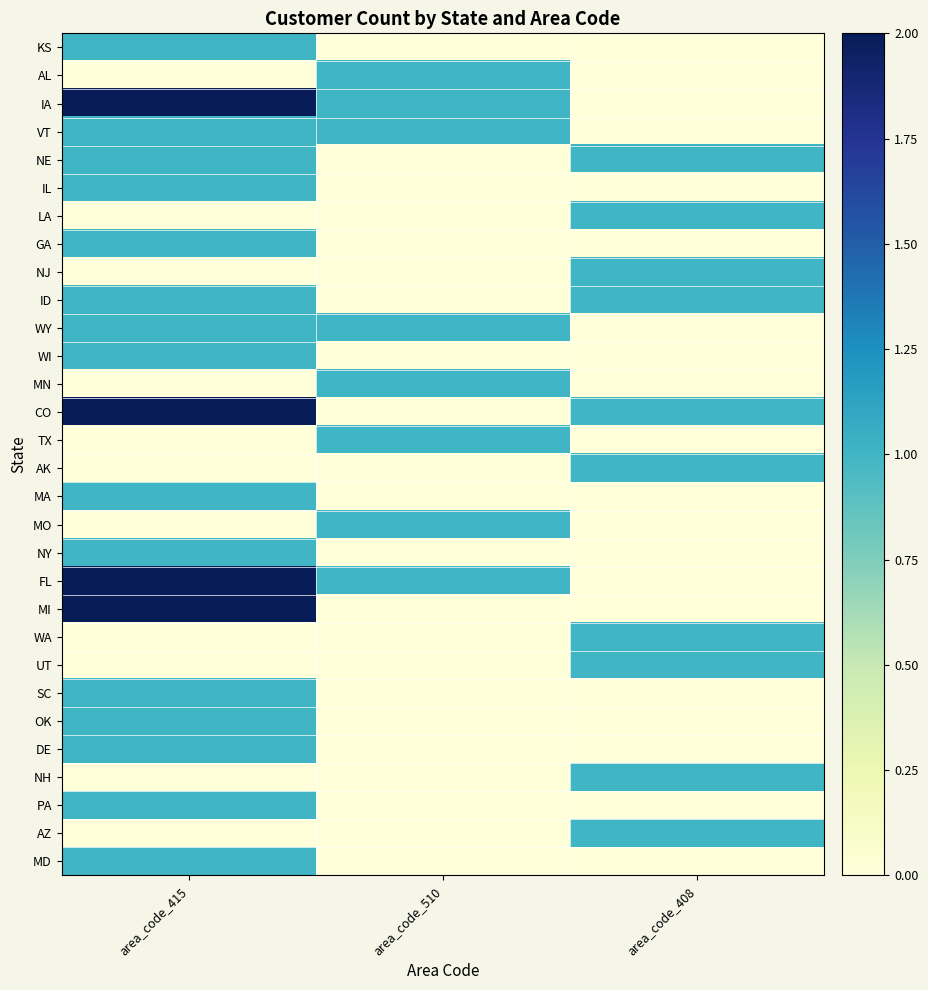

Between area_code_510 and area_code_415, which is larger?

area_code_415